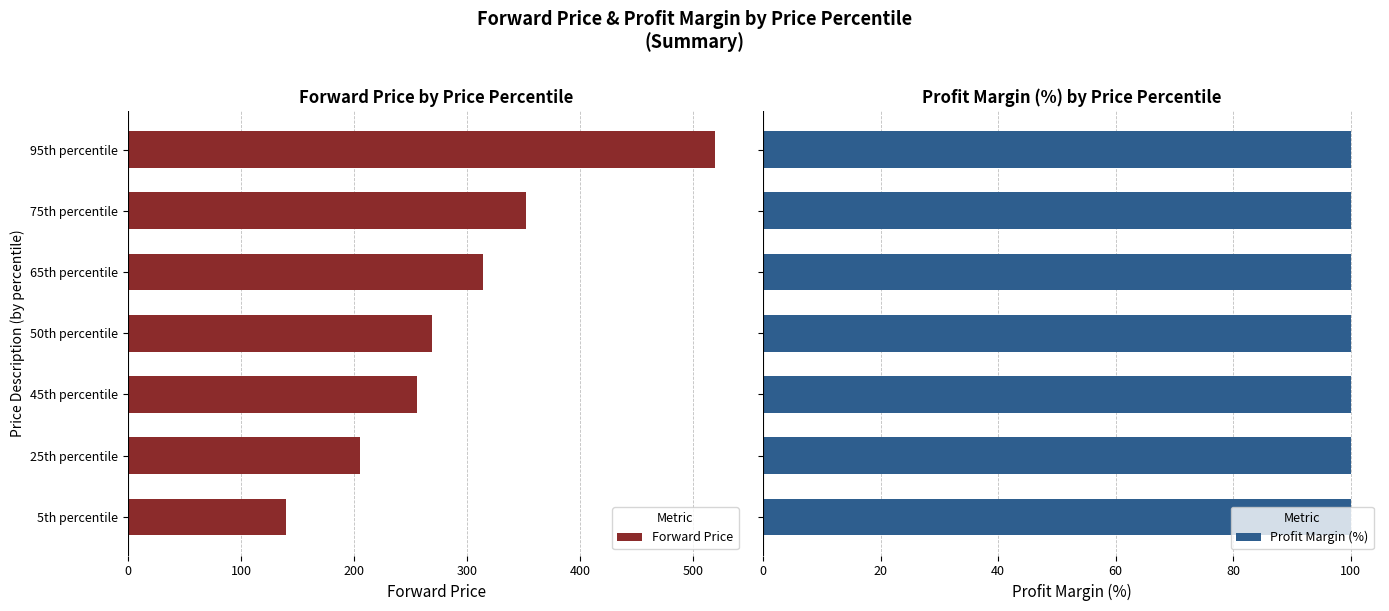

Count the number of data series in this chart.

2